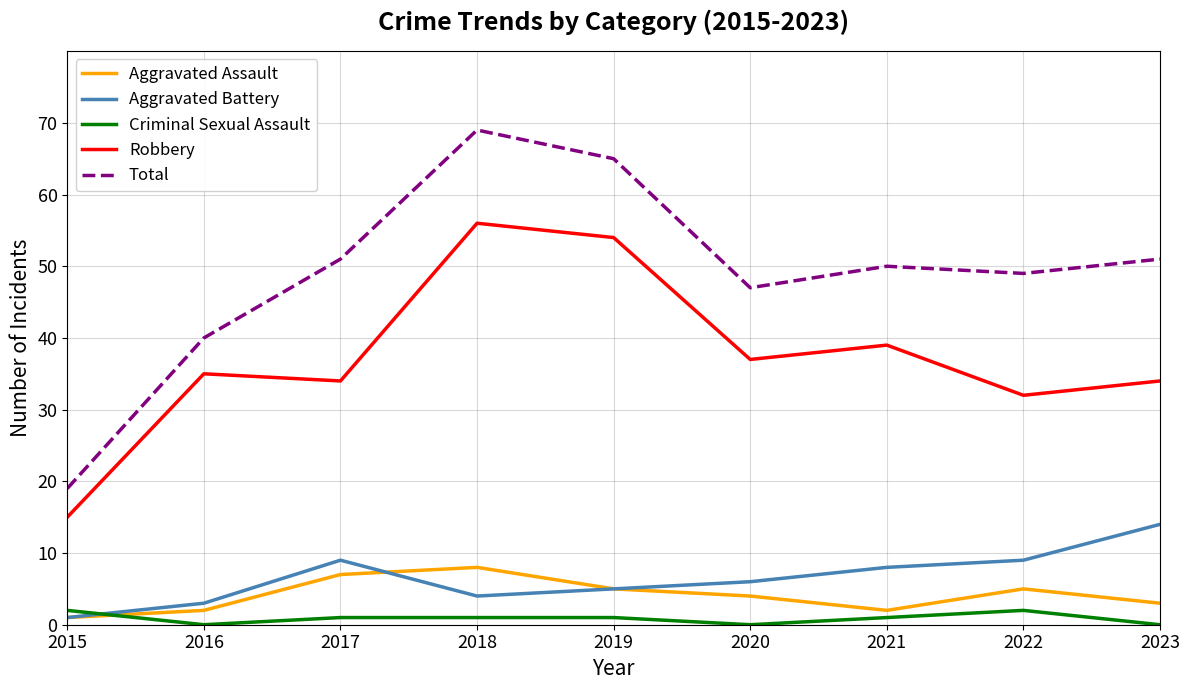

Which series changed the most between 2015 and 2022?

Total